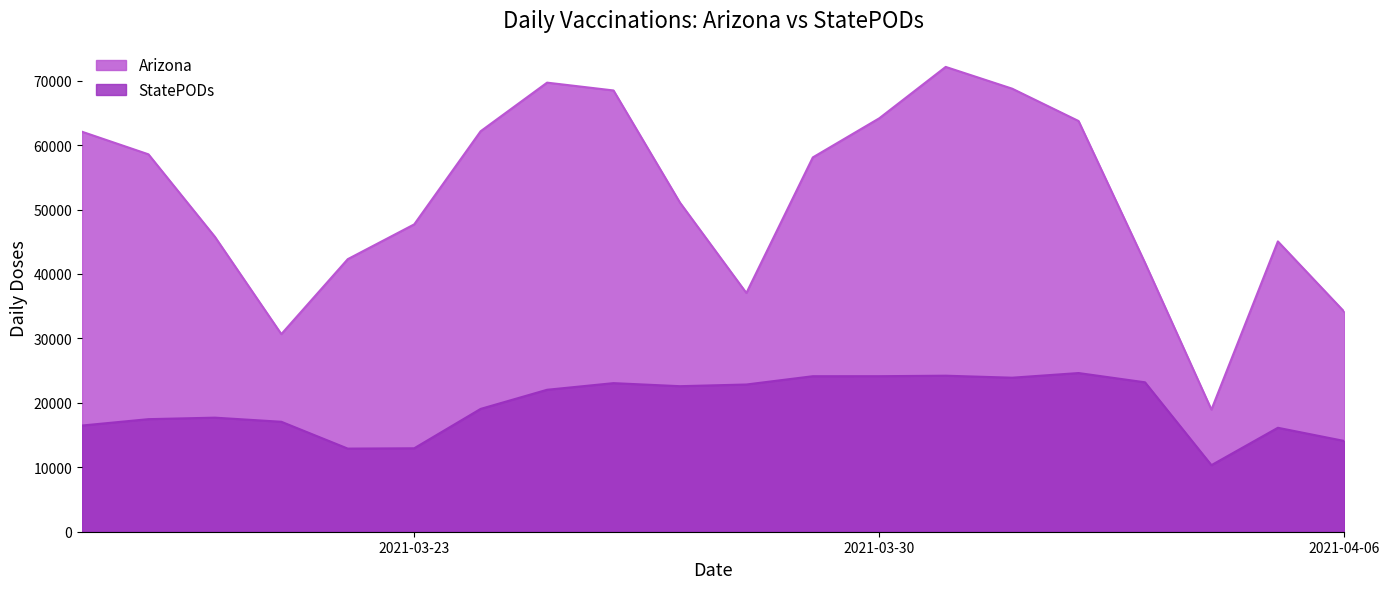

What is the sum of all Arizona values?

1042299